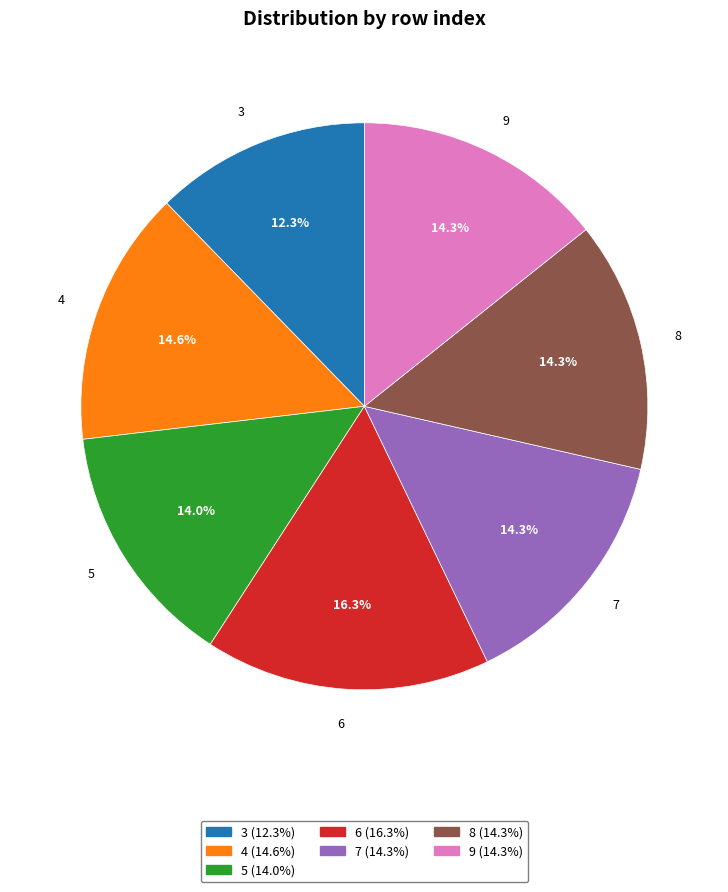

What percentage is the 4 slice, to the nearest percent?

15%